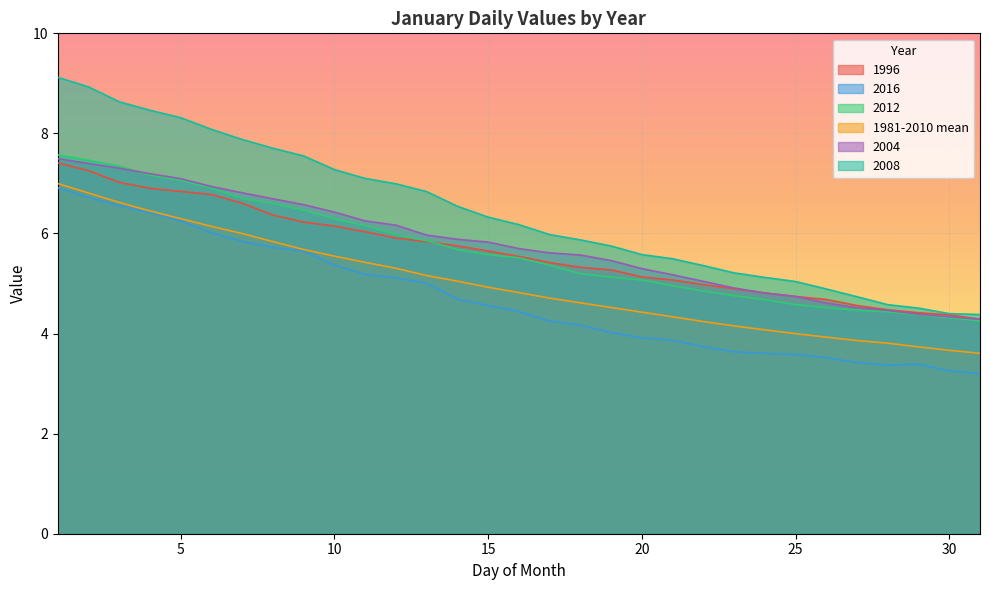

At which category does the chart reach its peak across all series?

1